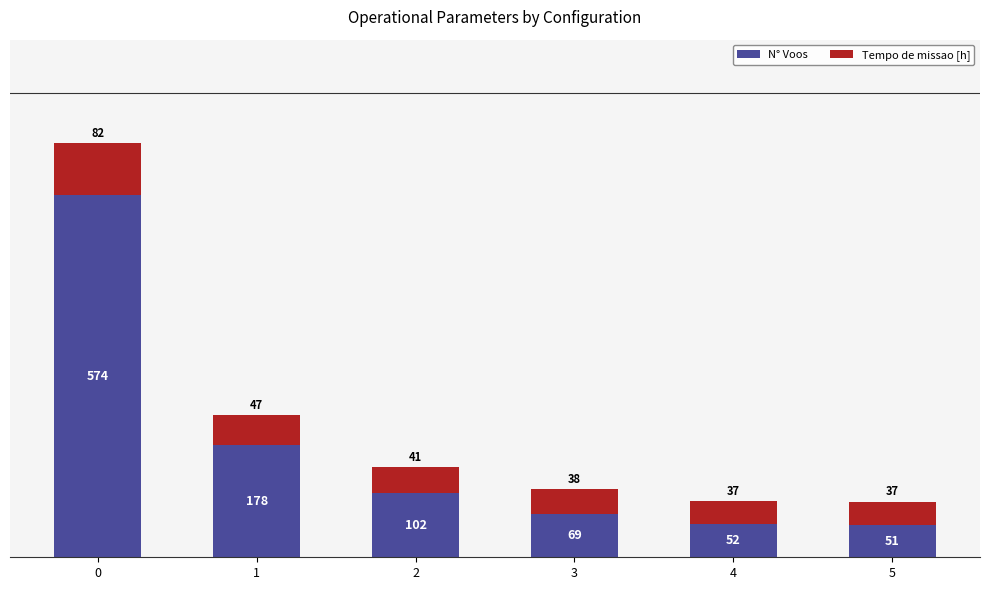

What is the sum of all N° Voos values?

1026.0